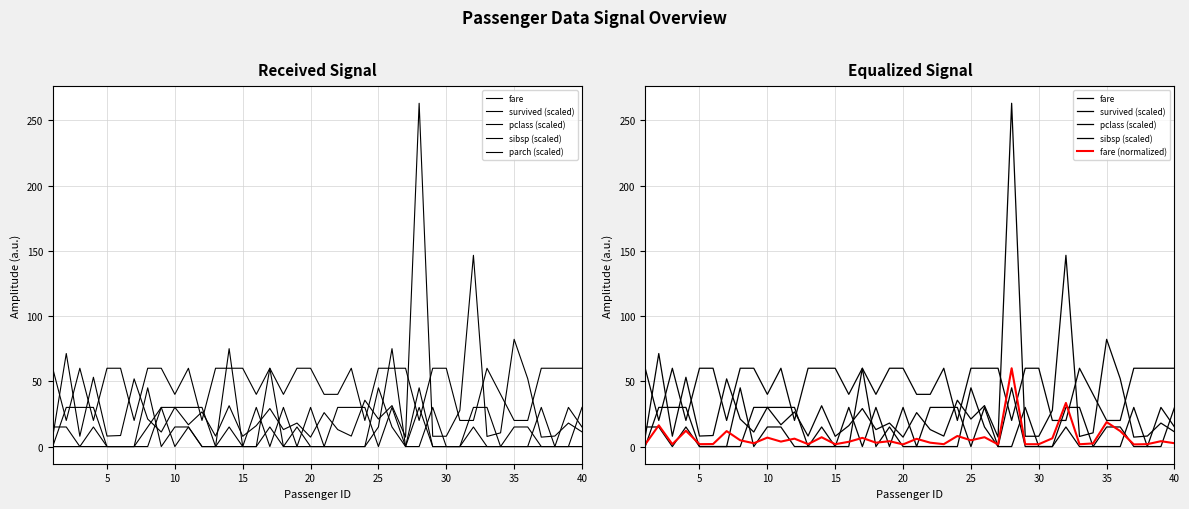

Does the chart display data point markers on the line(s)?

No